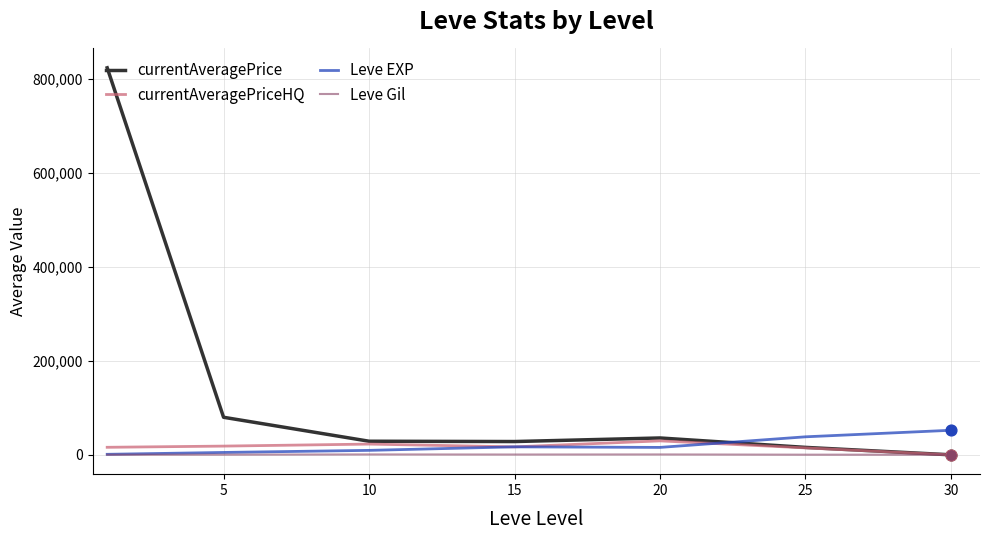

Which series has the largest total across all categories?

currentAveragePrice